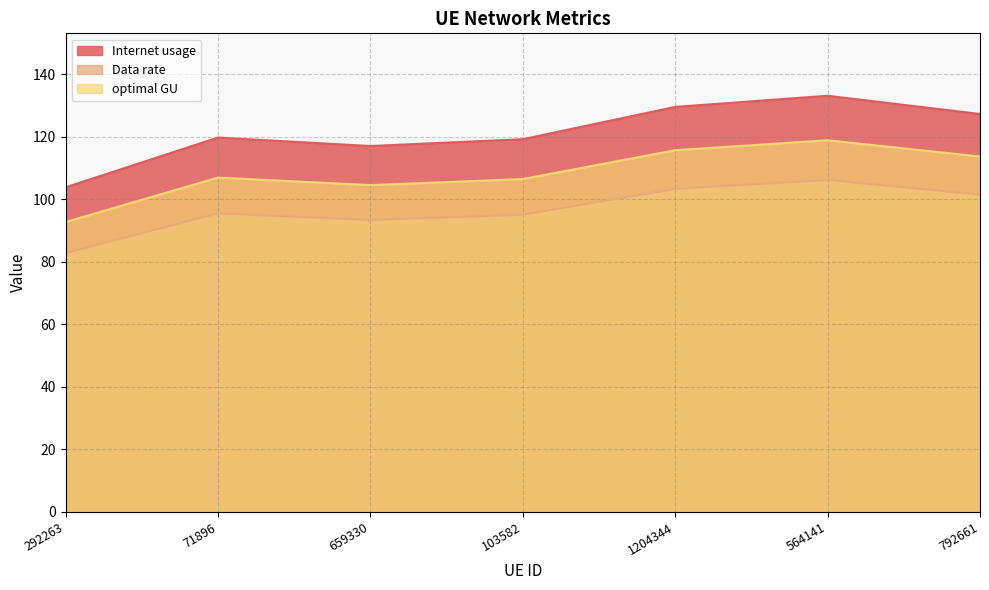

The optimal GU series shows 35.8 at 564141. True or false?

False